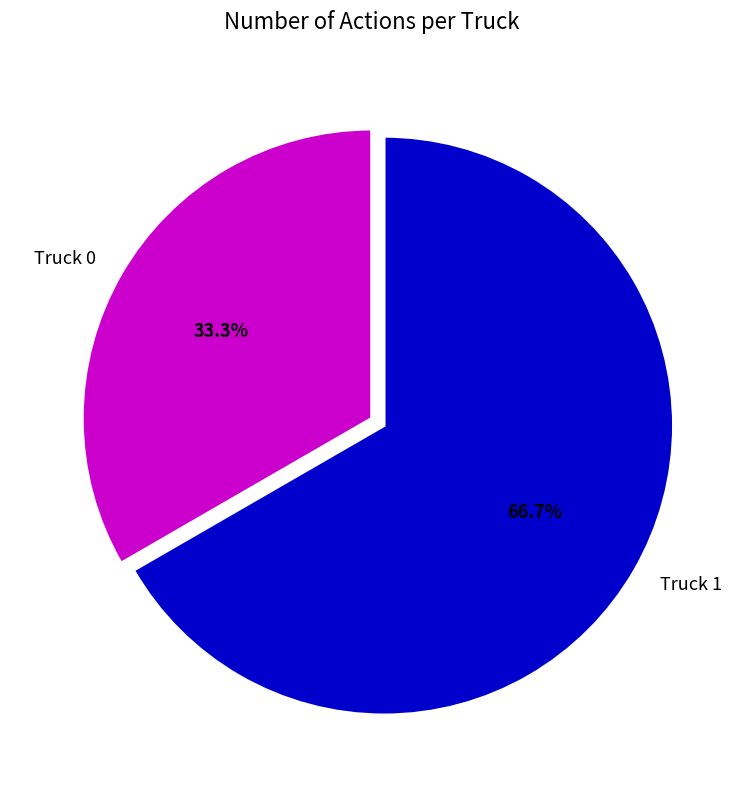

Is there any slice that represents more than half of the pie?

Yes